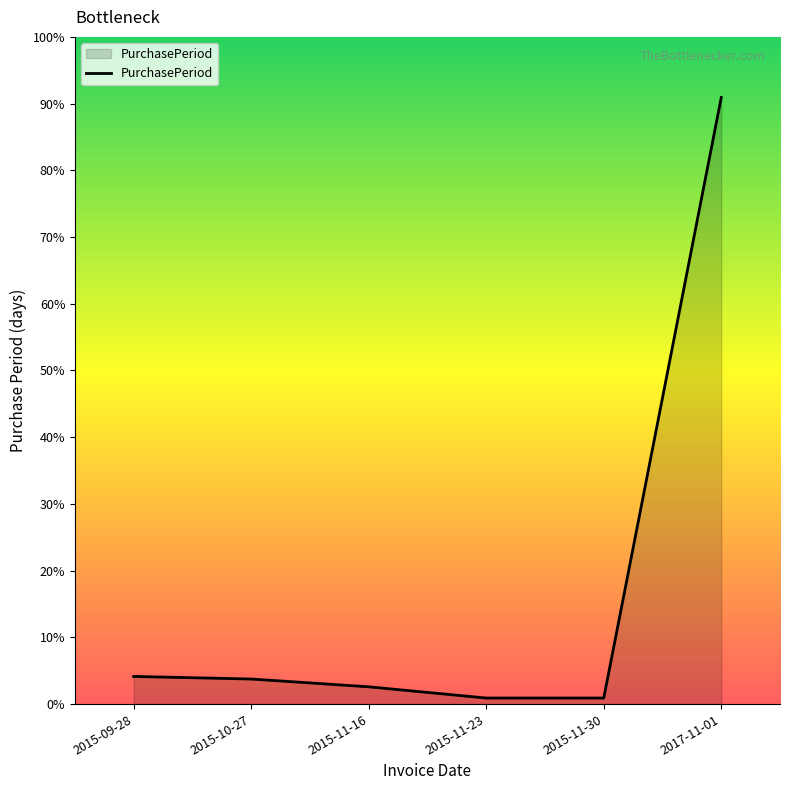

What position from the right is 2015-11-16?

4